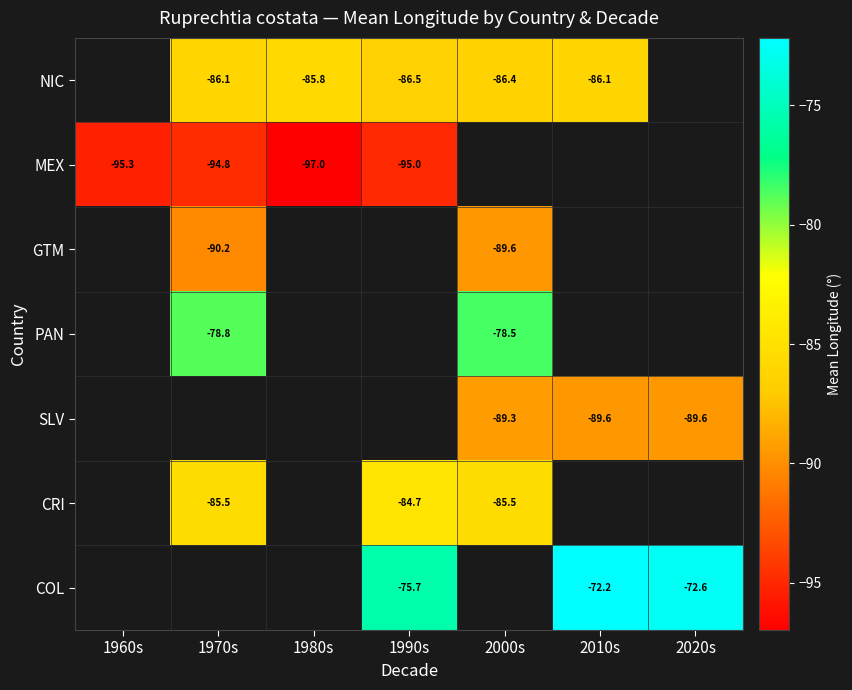

Is the value of MEX at 1970s greater than the value of SLV at 2020s?

No